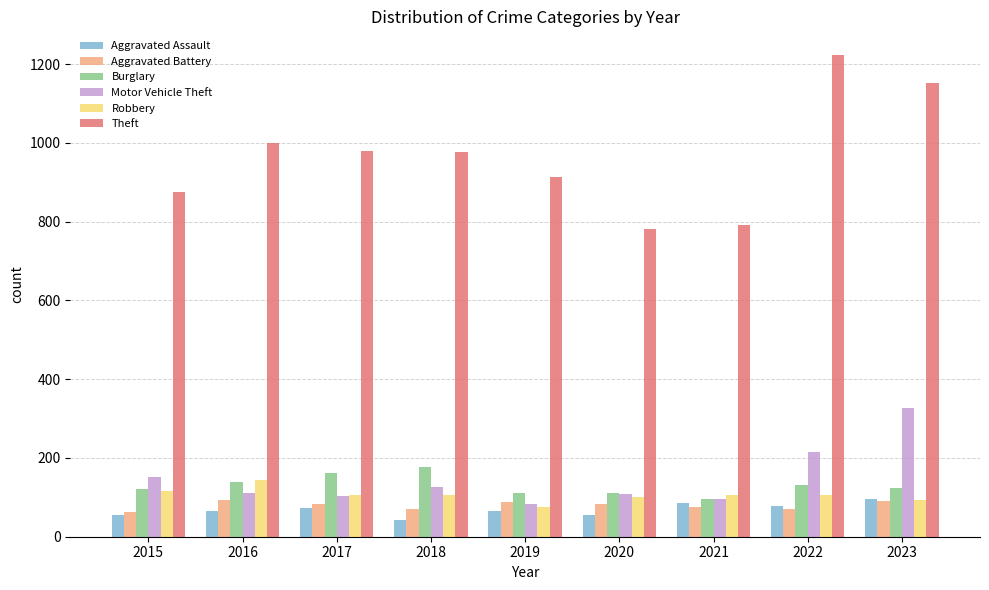

Which series has the largest total across all categories?

Theft